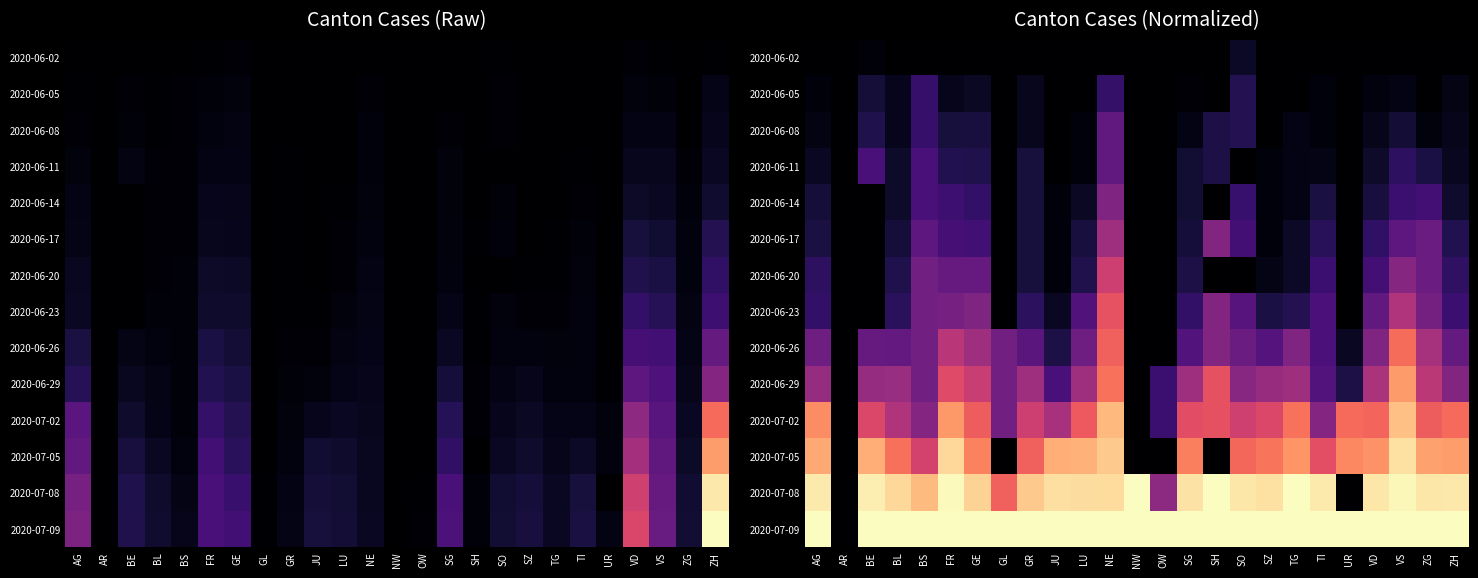

True or false: 2020-06-02 has a value of -0.0 at BS.

False